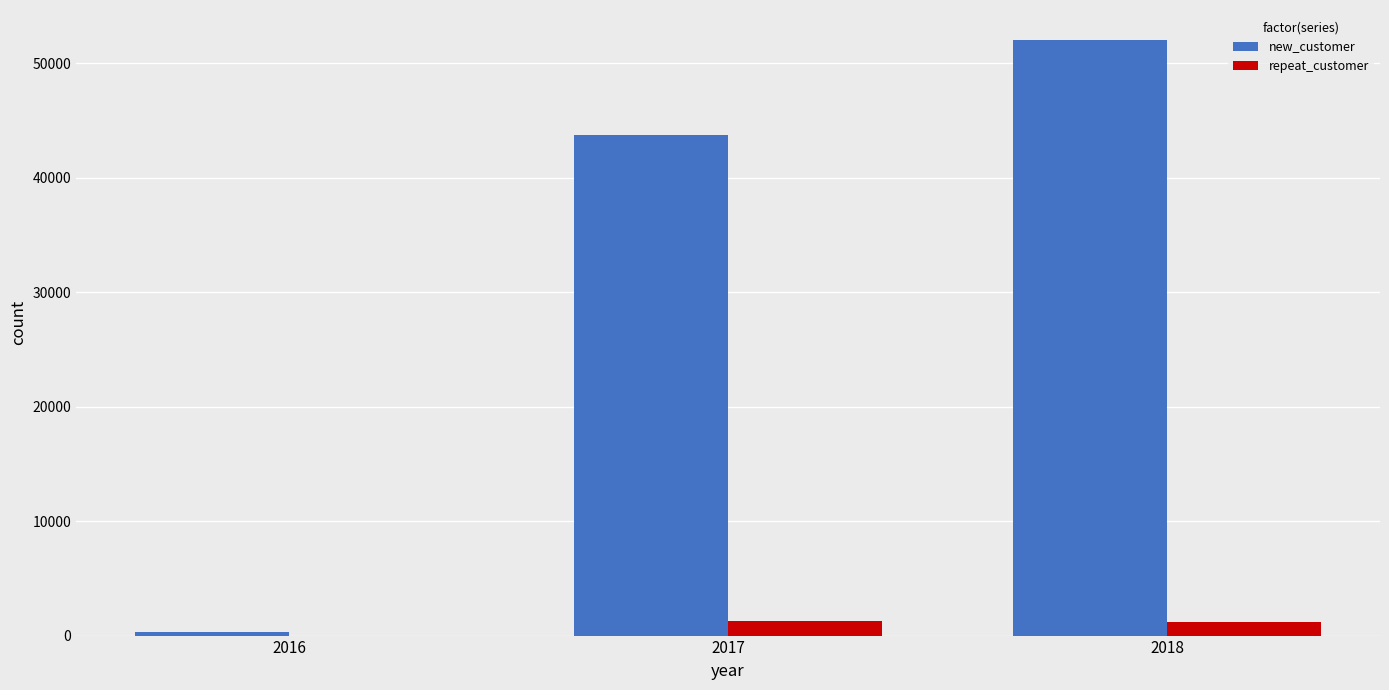

What is the spread (max minus min) of values at 2018?

50895